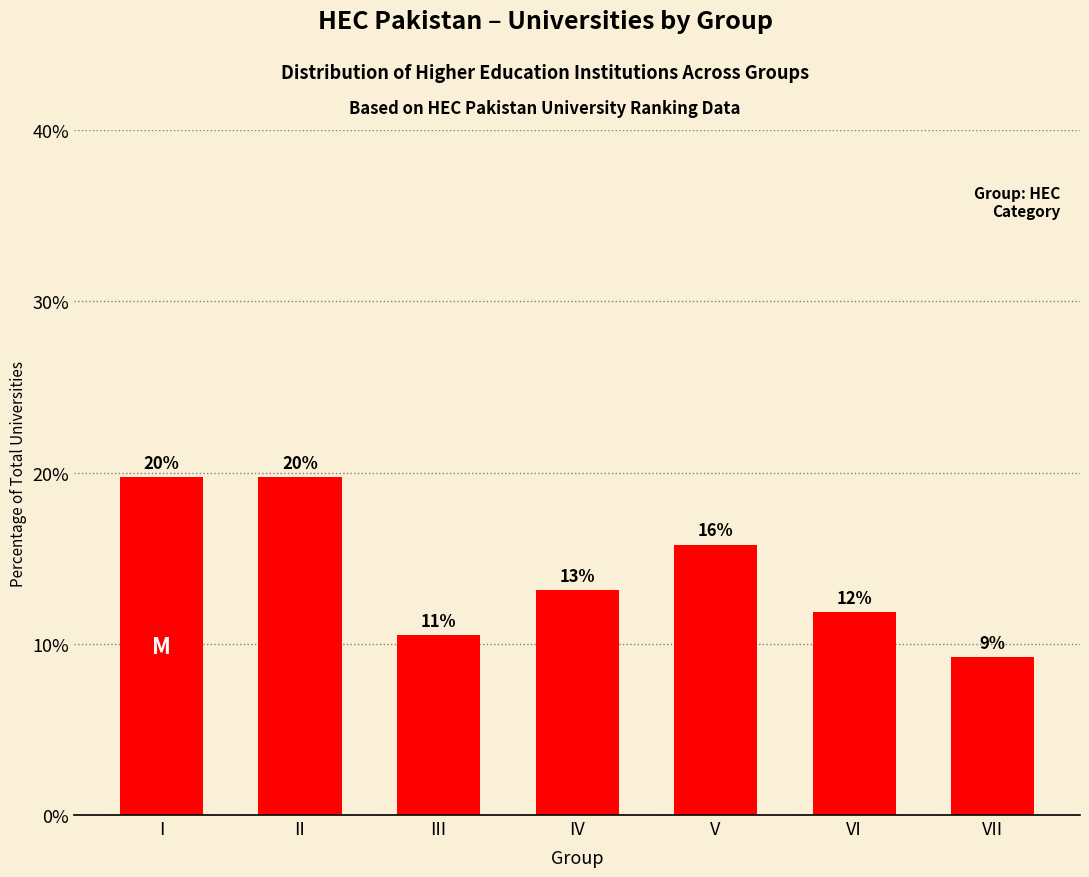

What is the sum of the values at IV and VI?

25.0